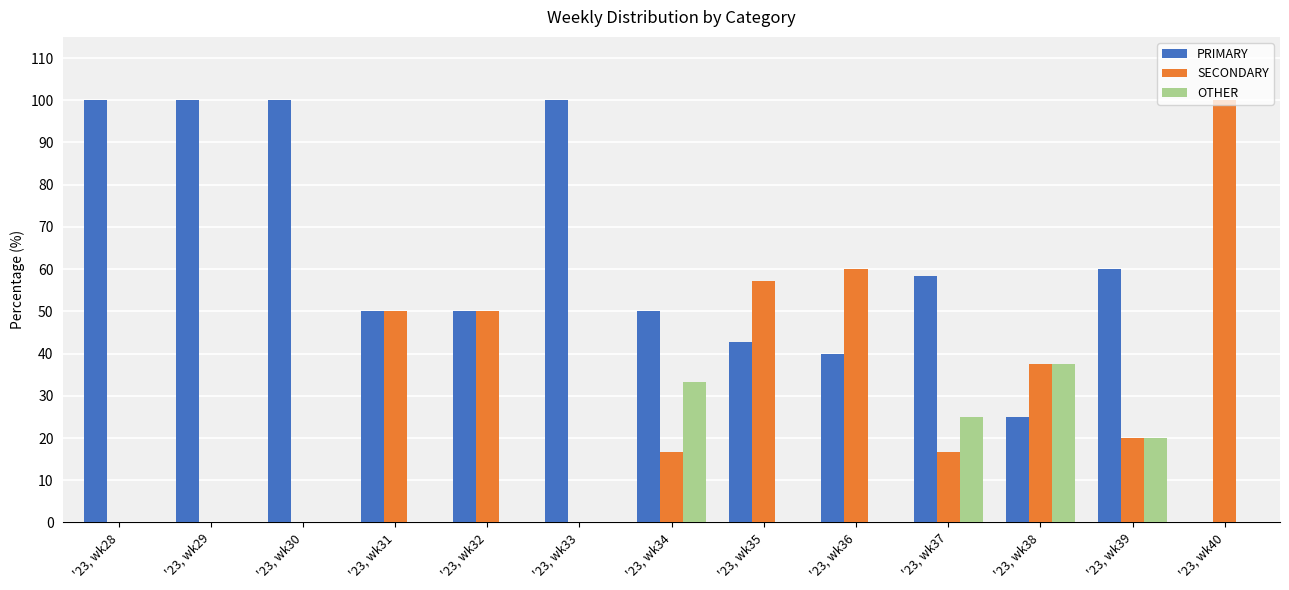

What are all the series names shown in the legend?

PRIMARY, SECONDARY, OTHER